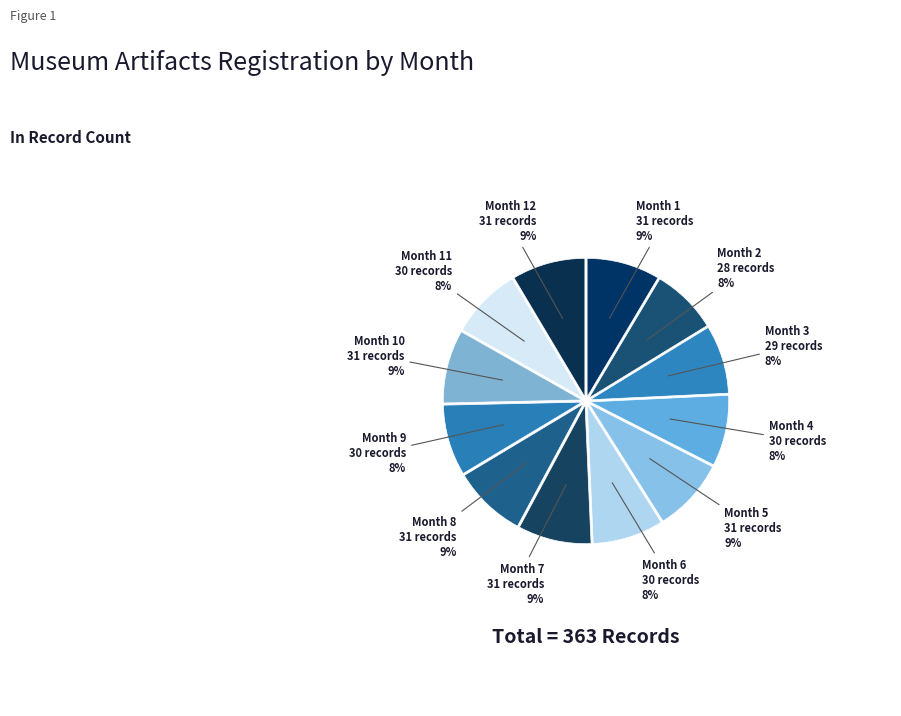

Count the number of slices in the pie.

12